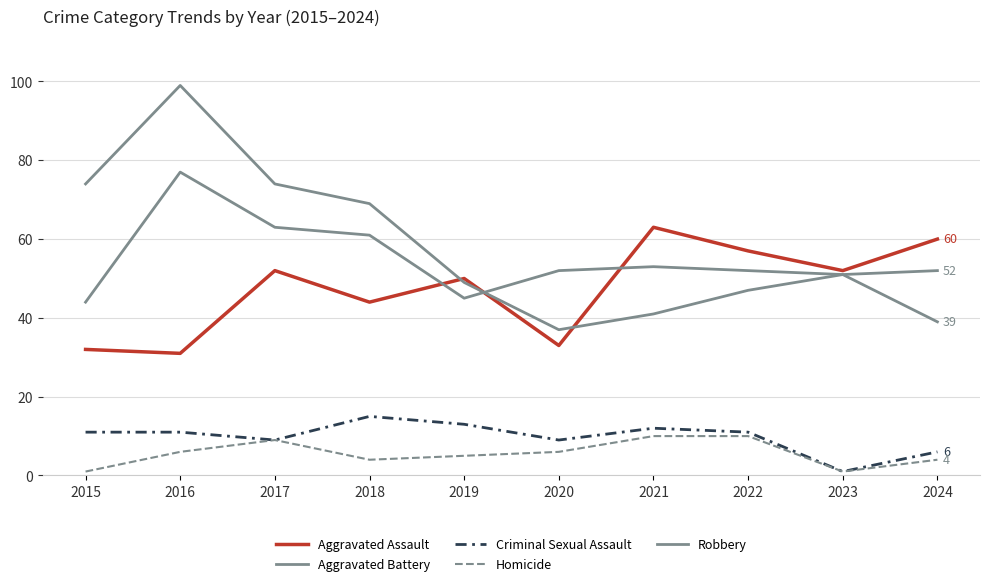

At which label does Robbery reach its peak?

2016